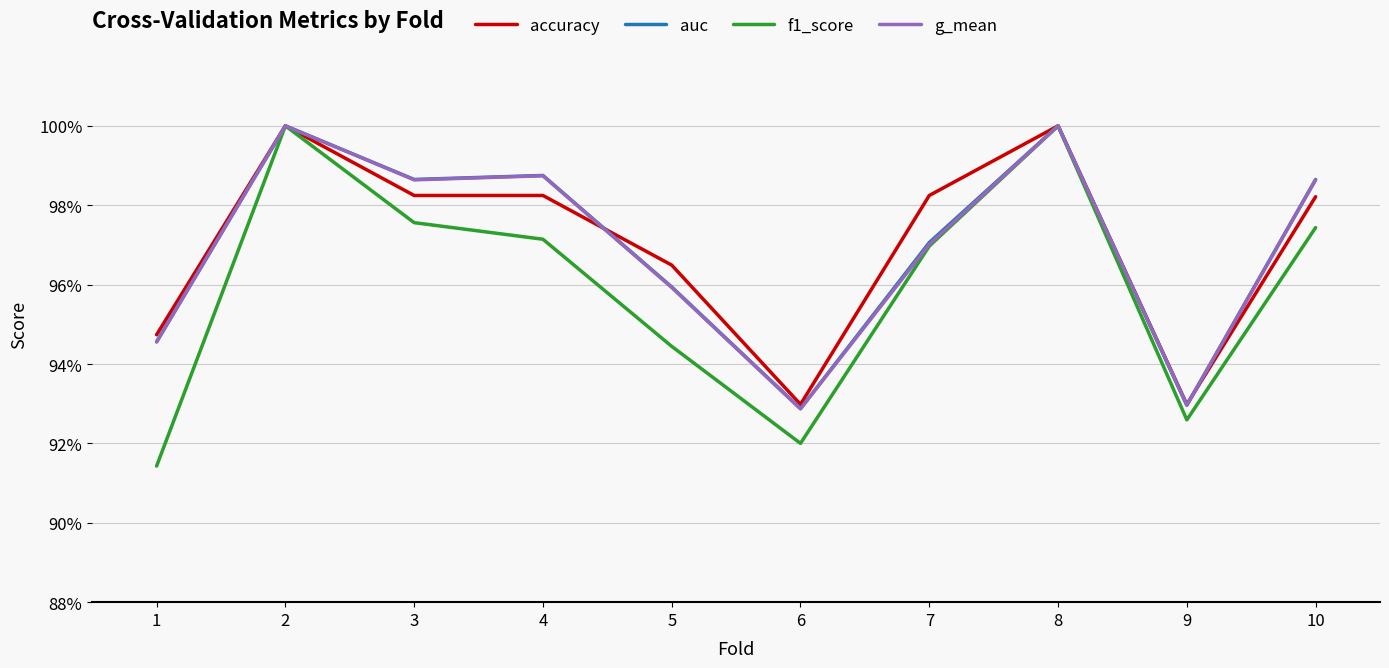

At which category does the chart reach its peak across all series?

2